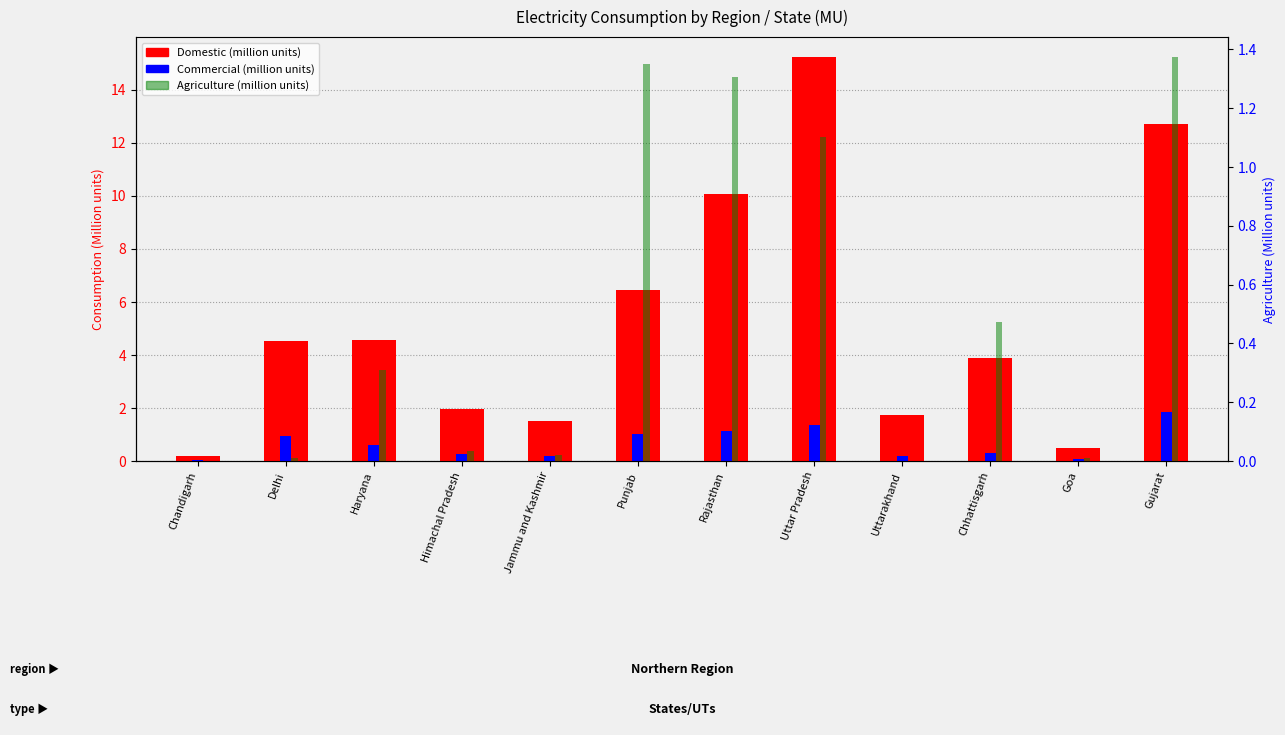

Reading left to right, transcribe all the data shown in this chart.

Domestic: 0.2	4.5	4.6	2.0	1.5	6.5	10.1	15.2	1.7	3.9	0.5	12.7
Commercial: 0.0	0.9	0.6	0.3	0.2	1.0	1.1	1.3	0.2	0.3	0.1	1.9
Agriculture: 0.0	0.0	0.3	0.0	0.0	1.4	1.3	1.1	0.0	0.5	0.0	1.4